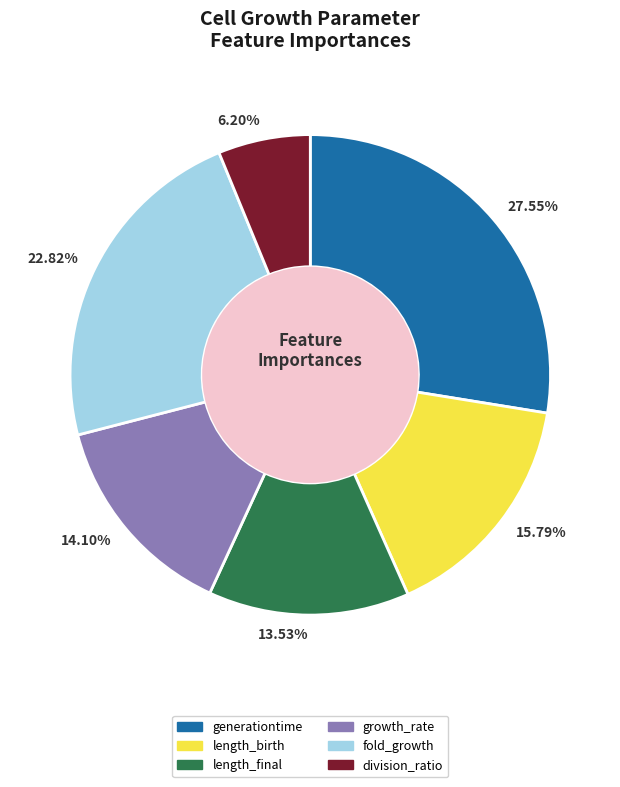

Between 22.82% and 6.20%, which is larger?

22.82%